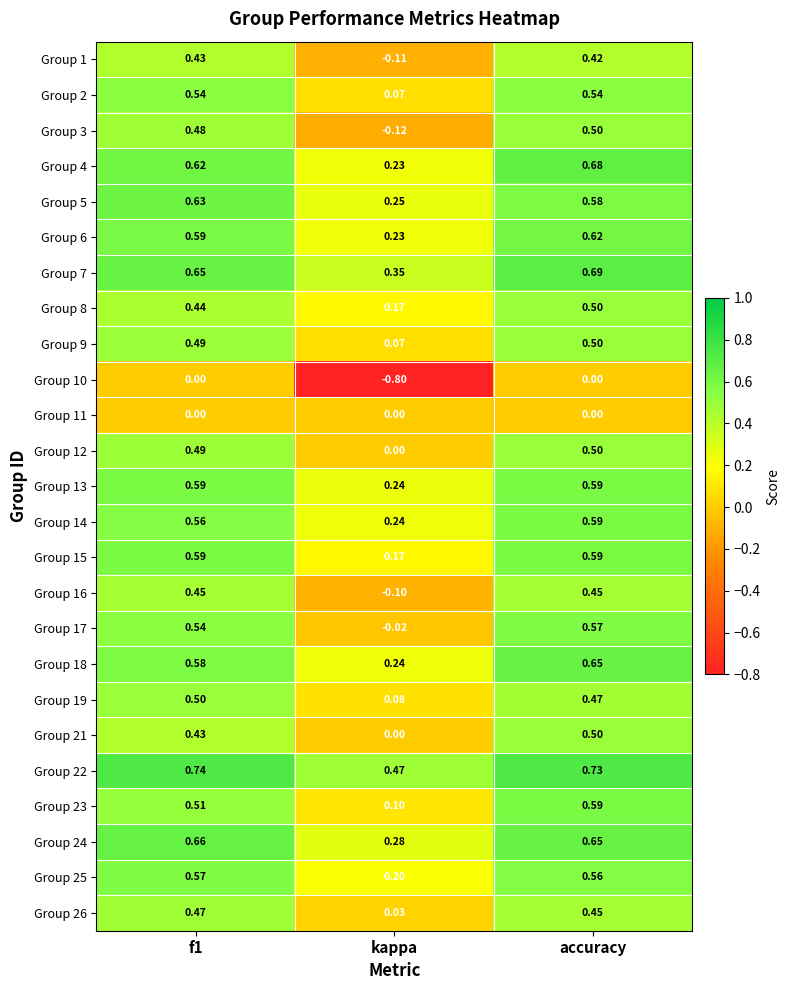

Is the value of Group 9 at kappa greater than the value of Group 19 at accuracy?

No